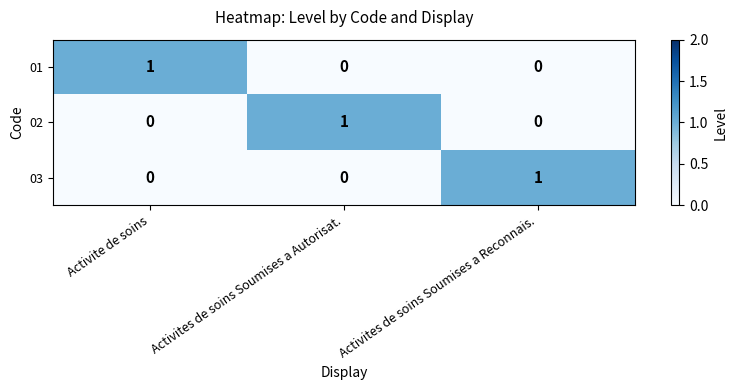

Reading left to right, list all the values displayed in this chart.

01: Activite de soins=1	Activites de soins Soumises a Autorisat.=0	Activites de soins Soumises a Reconnais.=0
02: Activite de soins=0	Activites de soins Soumises a Autorisat.=1	Activites de soins Soumises a Reconnais.=0
03: Activite de soins=0	Activites de soins Soumises a Autorisat.=0	Activites de soins Soumises a Reconnais.=1